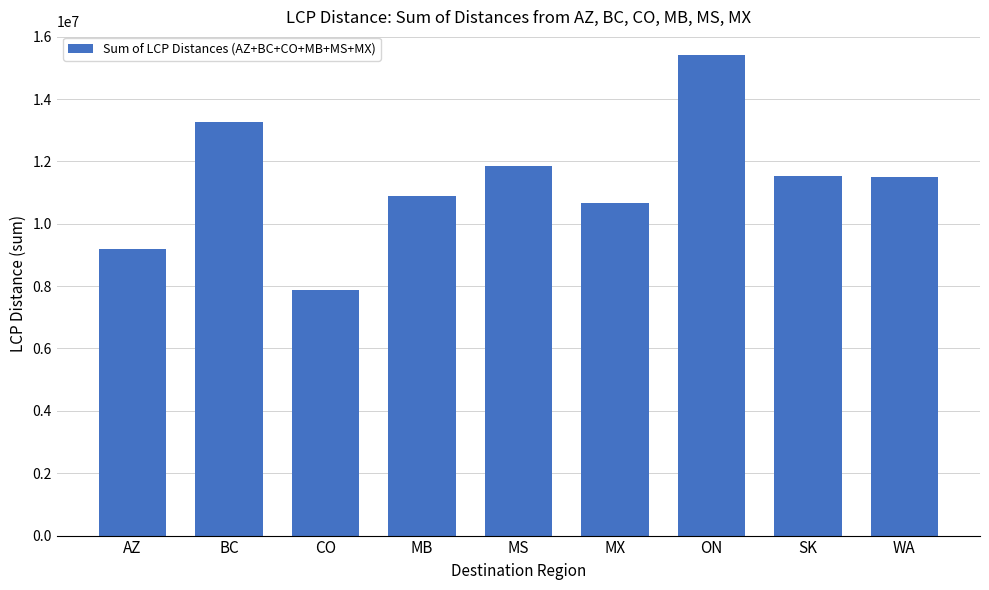

Is it true that the value at ON is 15400491.8?

True